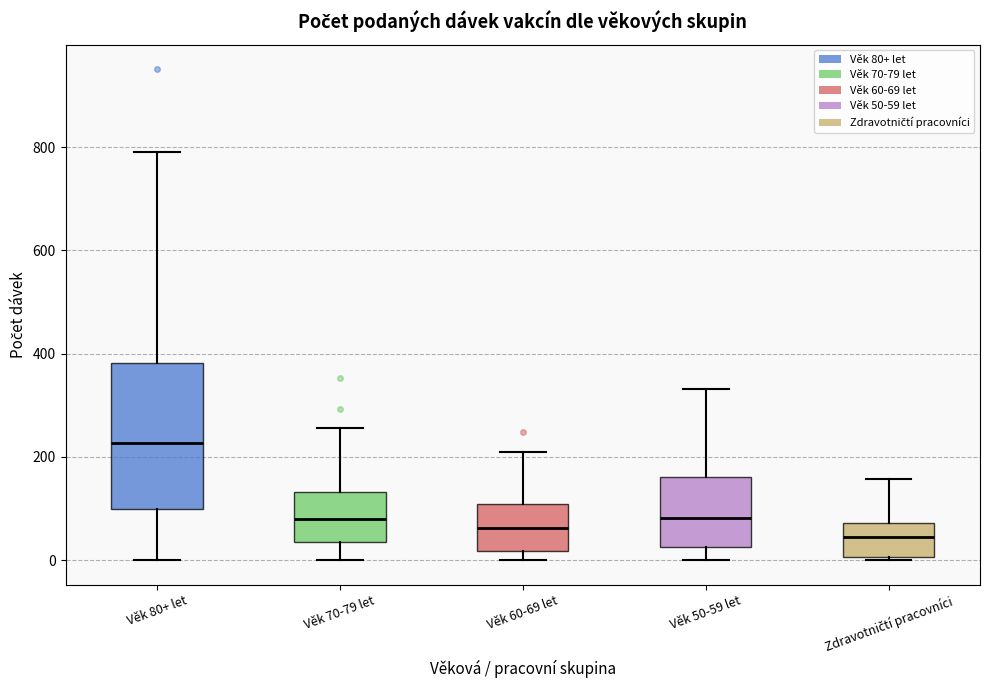

Where does the median line of the box for Věk 70-79 let sit on the y-axis? The values are not printed on the chart, so give them approximately, as read against the axis.

80